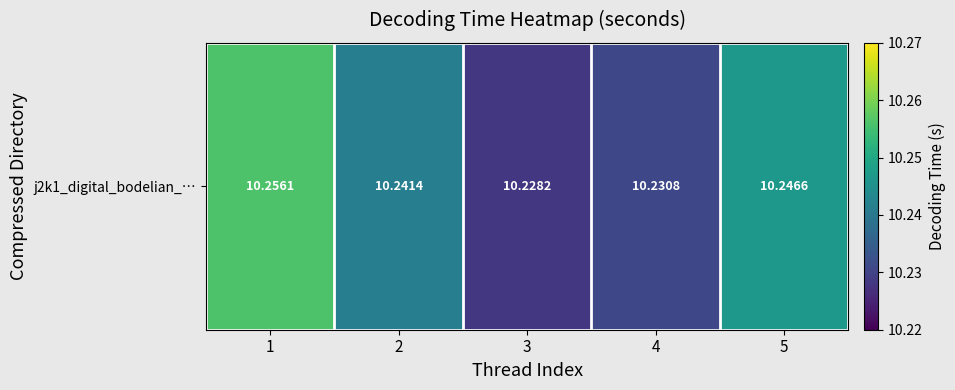

List the labels in order of value, smallest first.

3, 4, 2, 5, 1